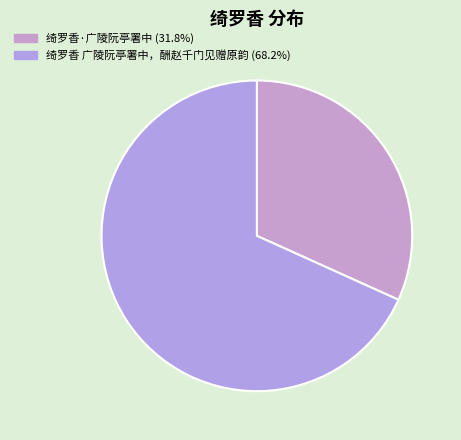

Between 绮罗香·广陵阮亭署中 and 绮罗香 广陵阮亭署中，酬赵千门见赠原韵, which is larger?

绮罗香 广陵阮亭署中，酬赵千门见赠原韵